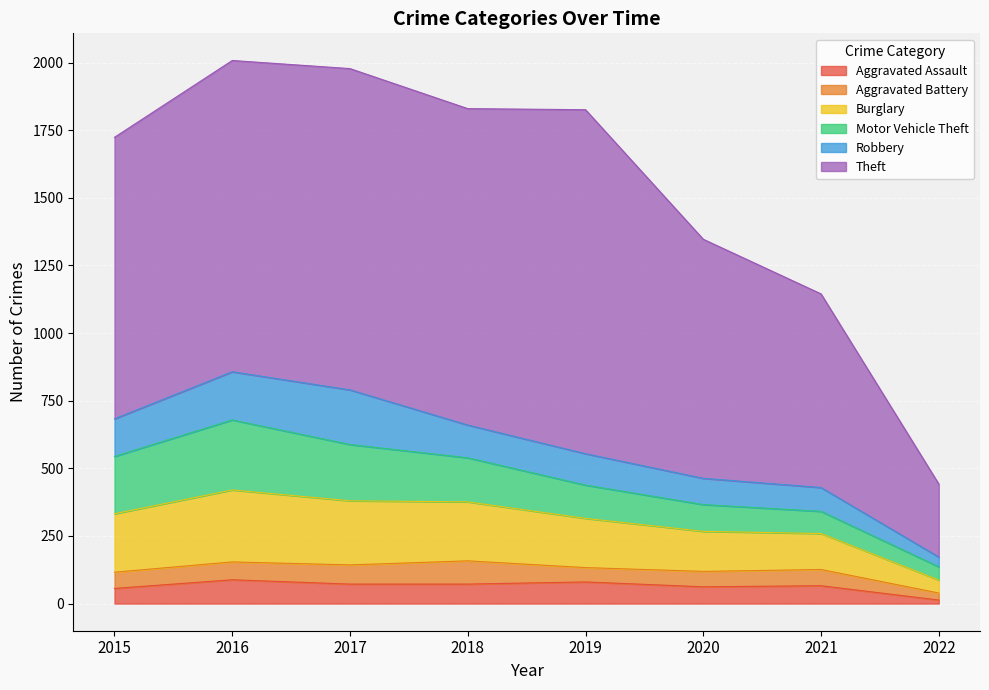

How many data points does each series have?

8